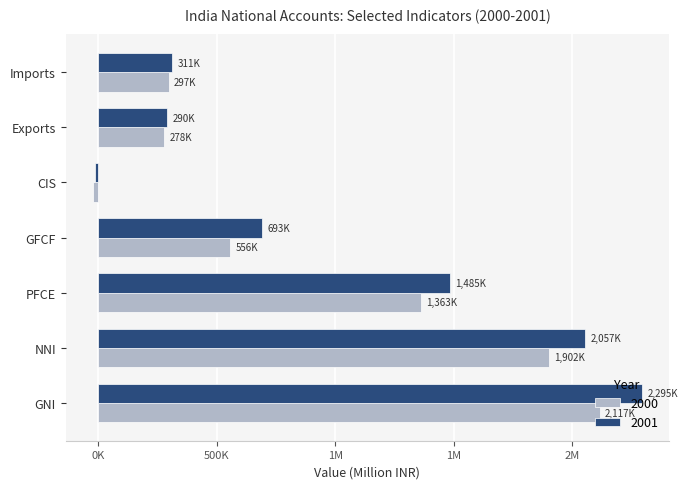

Which series has the largest range (max minus min)?

2001